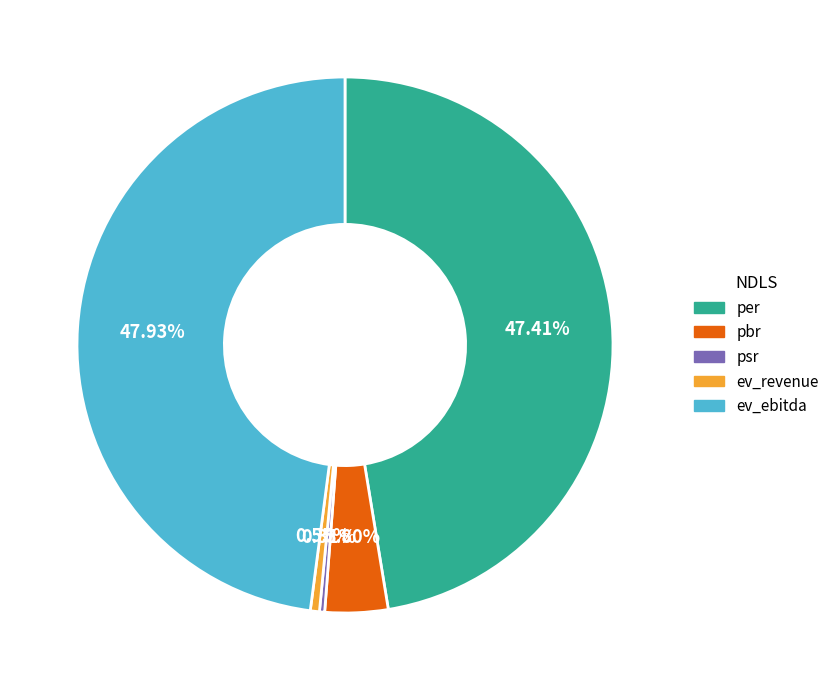

Which has a higher value, psr or per?

per